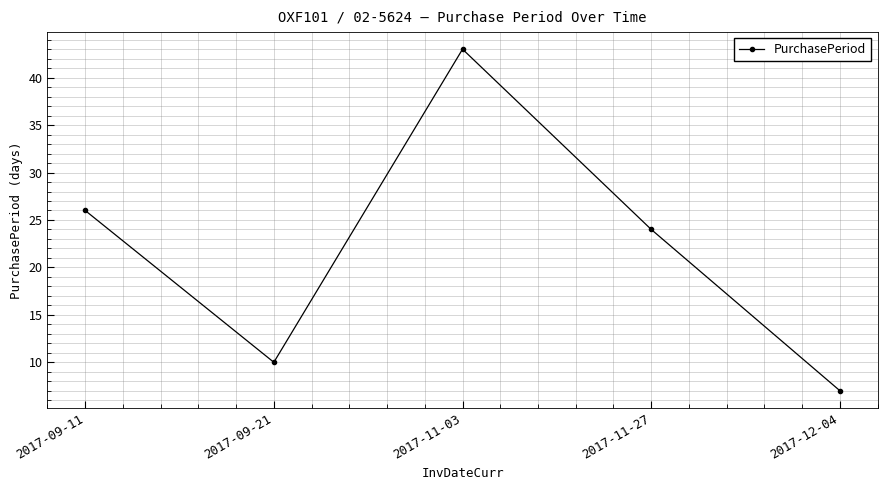

Is it true that the value at 2017-11-27 is 6?

False